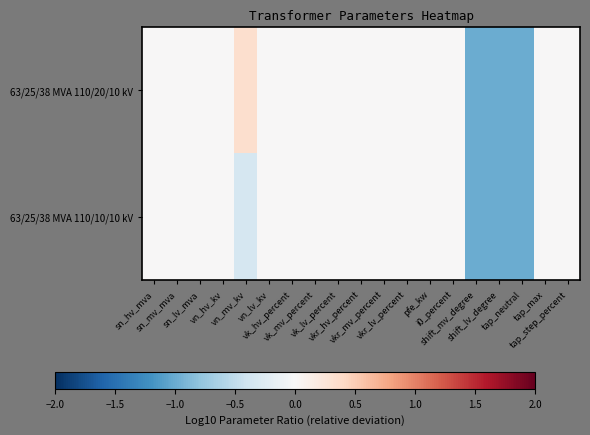

At how many categories does at least one series exceed 0?

1